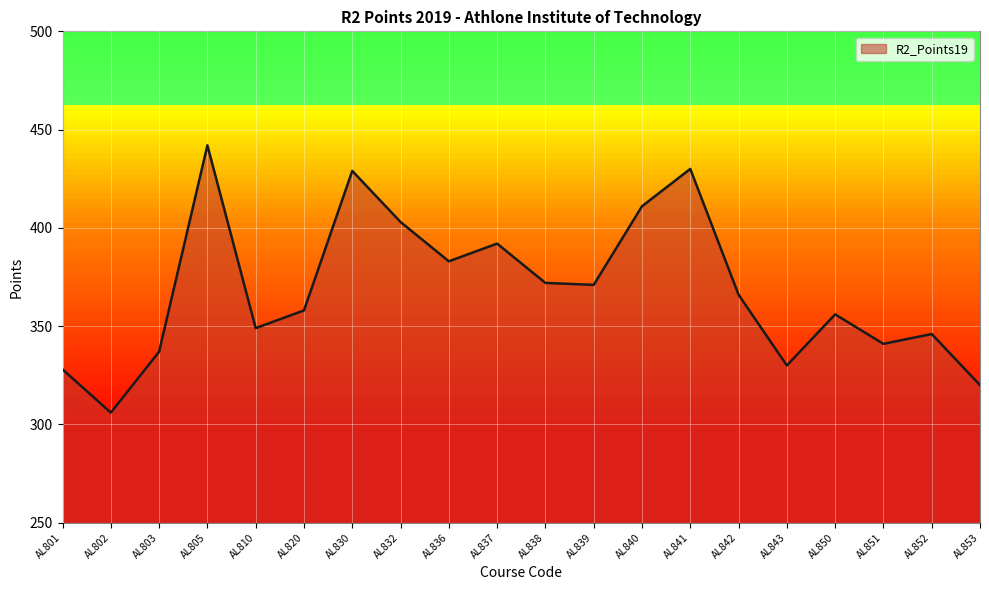

Does the chart have visible grid lines?

Yes